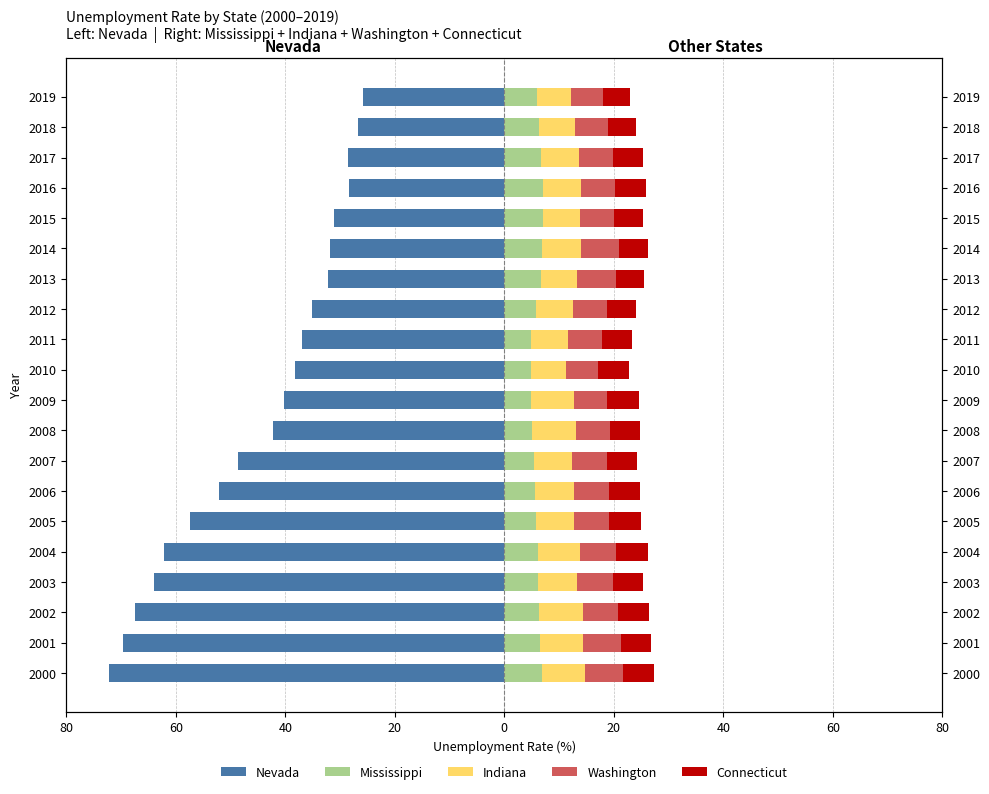

What is the value of the Connecticut bar at the 15th from the left?

5.4